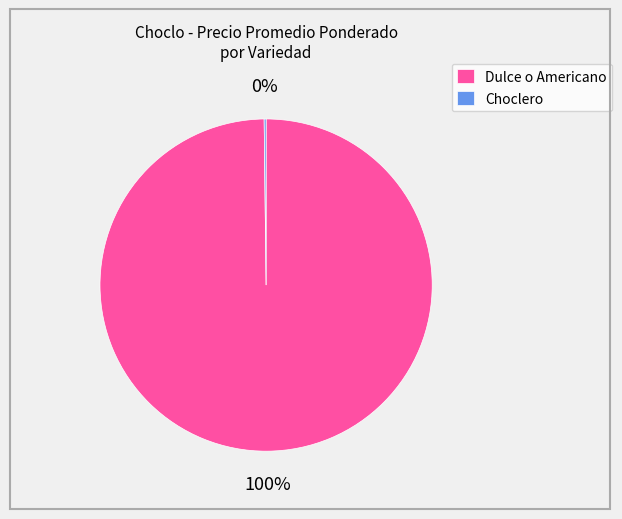

To the nearest percent, what percentage of the pie is Dulce o Americano?

100%